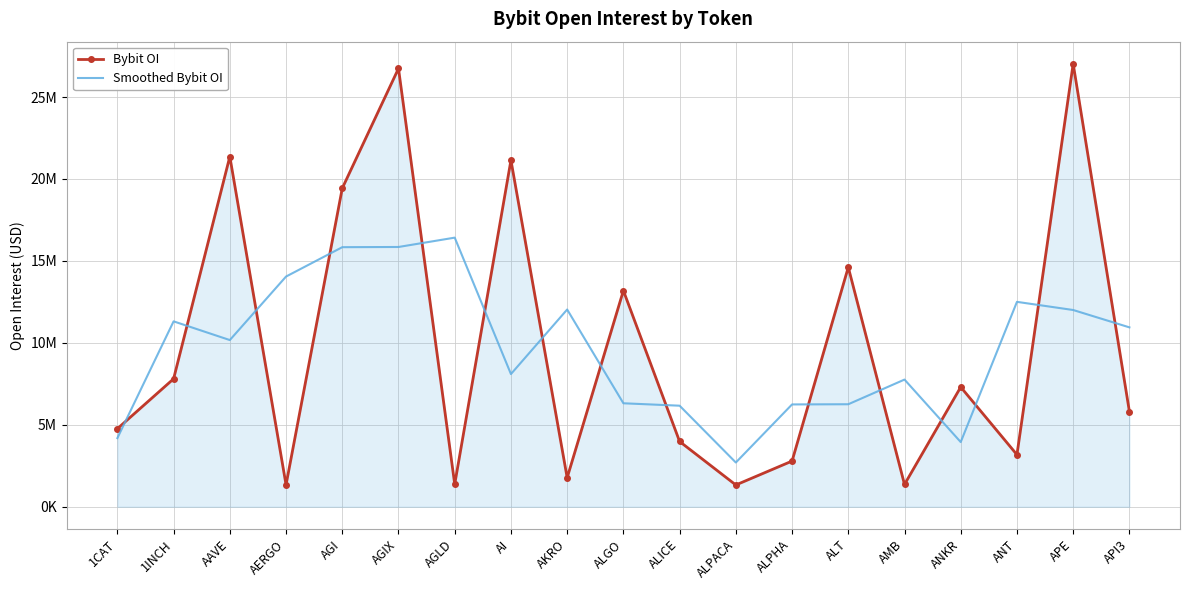

Reading left to right, transcribe all the data shown in this chart.

Bybit OI: 4763407.0	7807163.0	21369428.0	1338133.0	19435089.0	26743293.0	1375208.0	21145540.0	1772987.0	13188244.0	3982334.0	1329870.0	2788668.0	14614821.0	1362344.0	7304718.0	3176798.0	27028030.0	5811943.0
Smoothed Bybit OI: 4190190.0	11313332.7	10171574.7	14047550.0	15838838.3	15851196.7	16421347.0	8097911.7	12035590.3	6314521.7	6166816.0	2700290.7	6244453.0	6255277.7	7760627.7	3947953.3	12503182.0	12005590.3	10946657.7